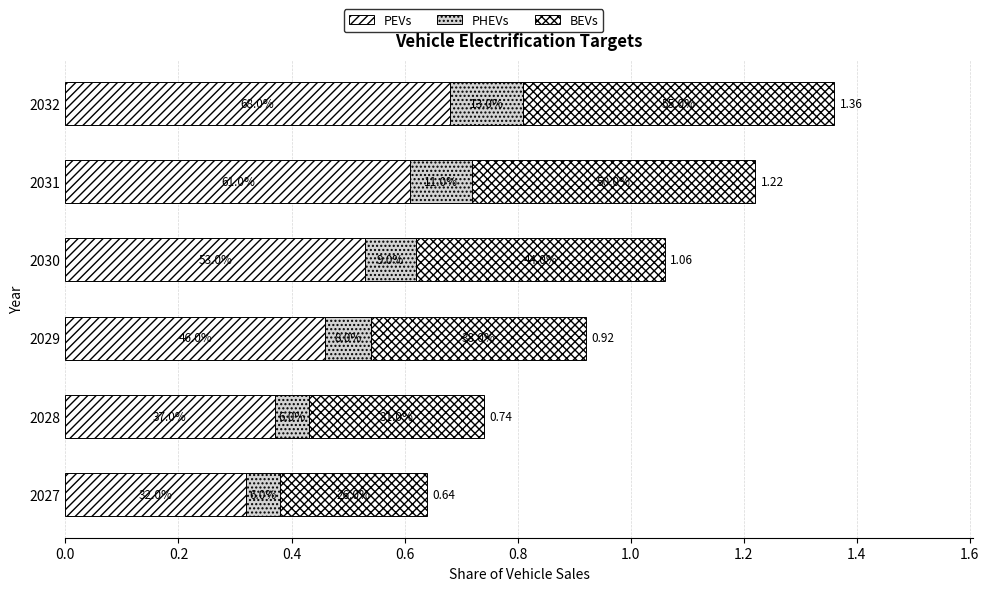

Count the number of data series in this chart.

3